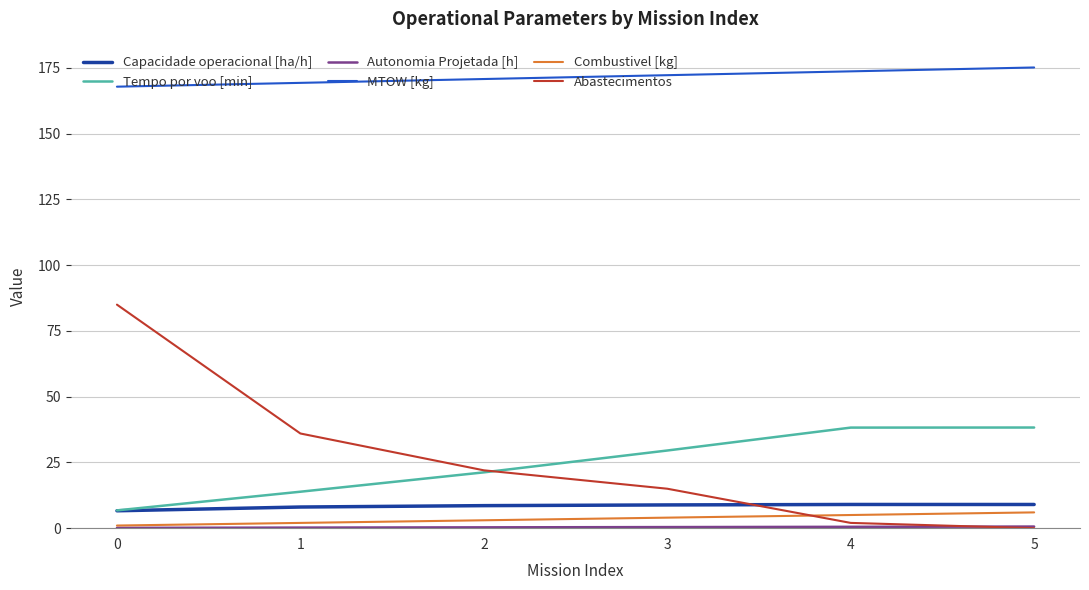

Which series has the largest range (max minus min)?

Abastecimentos